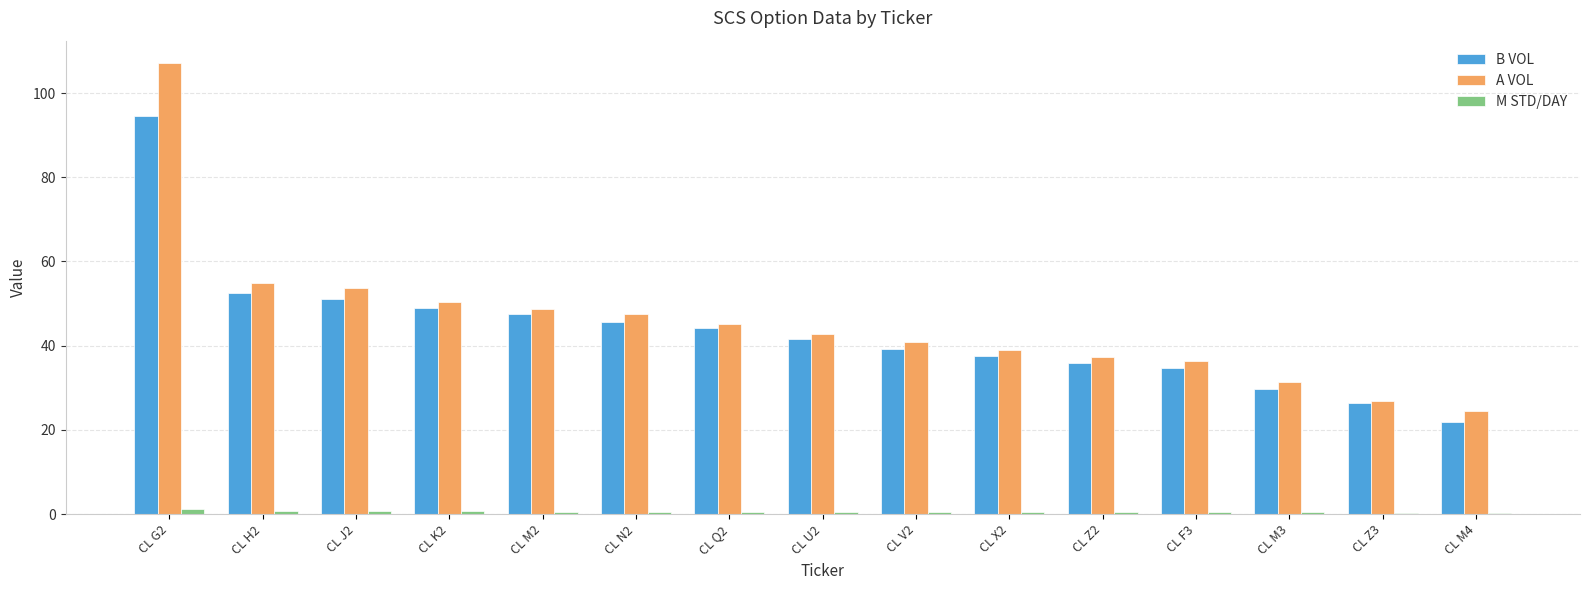

At which category is the sum across all series the highest?

CL G2